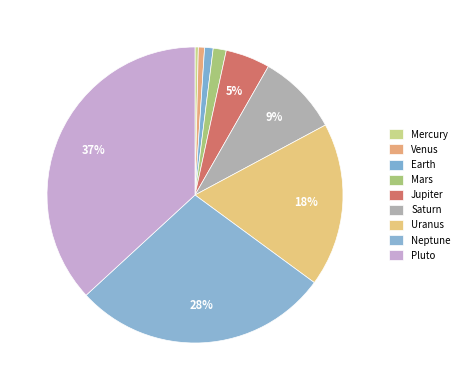

To the nearest percent, what portion does Uranus represent?

18%